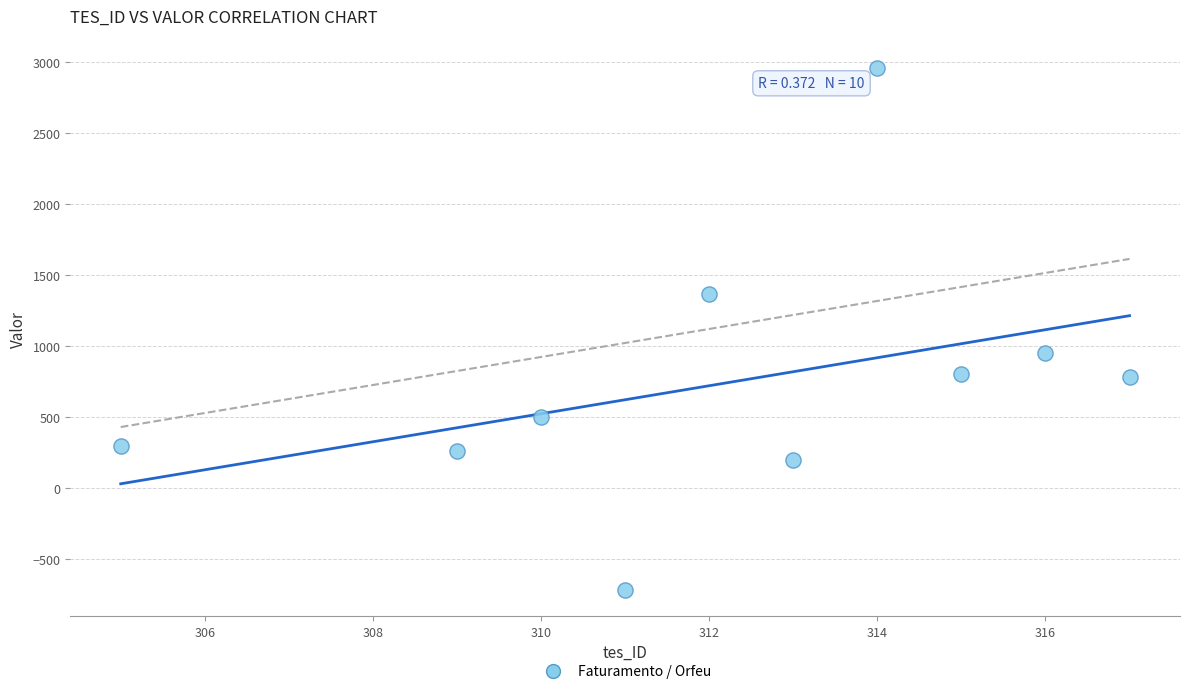

What is the average X value?

312.2